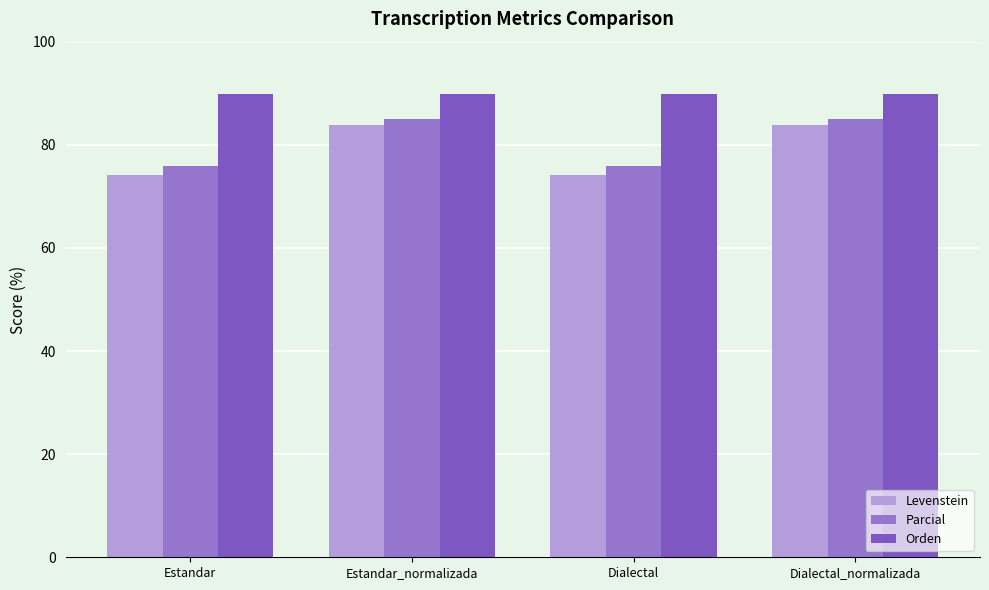

At which category is the sum across all series the highest?

Estandar_normalizada